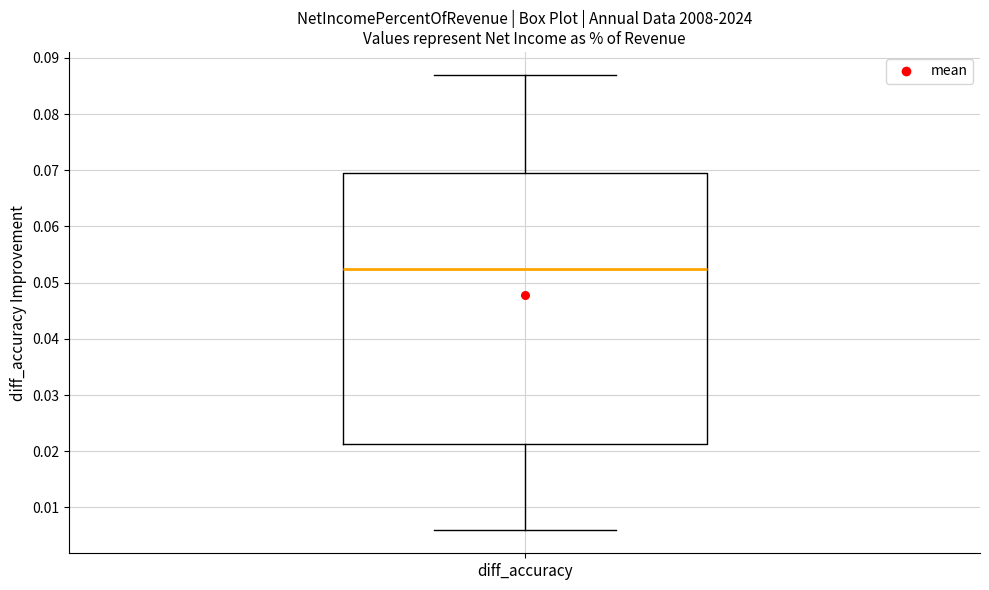

Transcribe this box plot: give where the median line is, the range the box spans, and where the two whiskers end, as read against the y-axis. The values are not printed on the chart, so give them approximately, as read against the axis.

median 0.052, box 0.021 to 0.070, whiskers 0.006 to 0.087